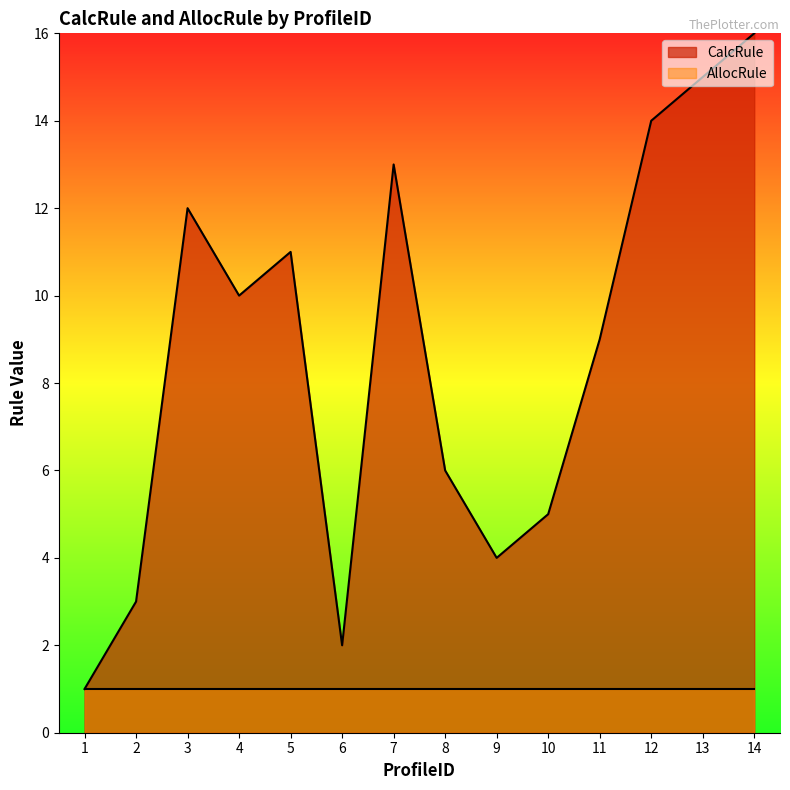

At which category does the data reach its first local peak?

3